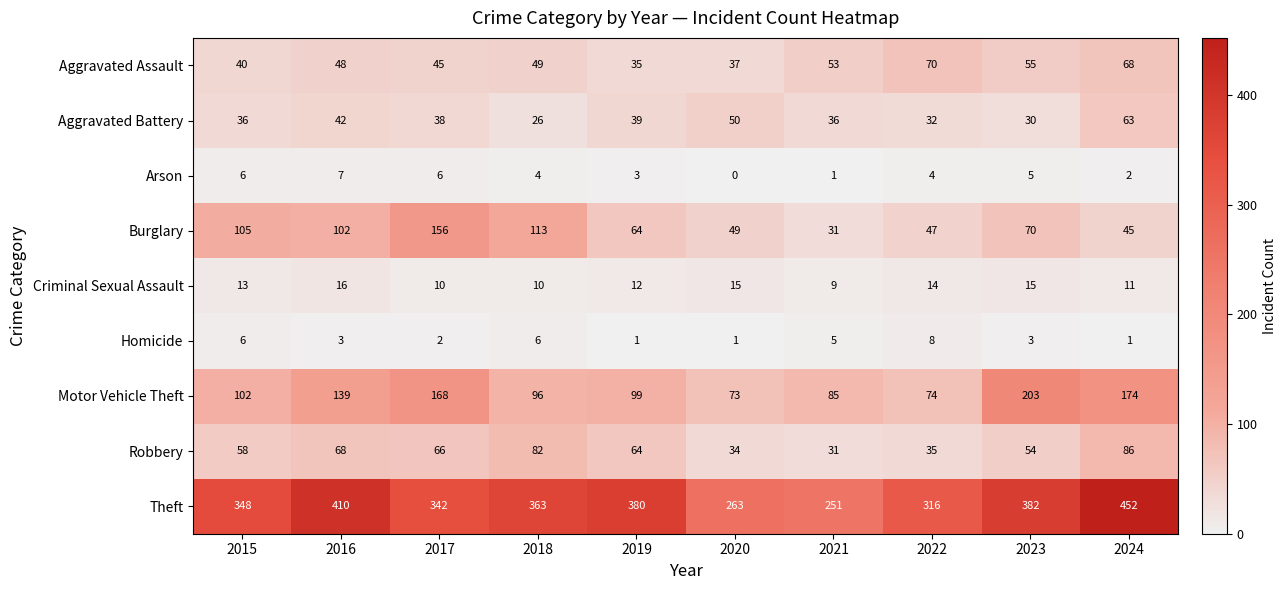

Which label corresponds to the smallest value in the chart?

2020